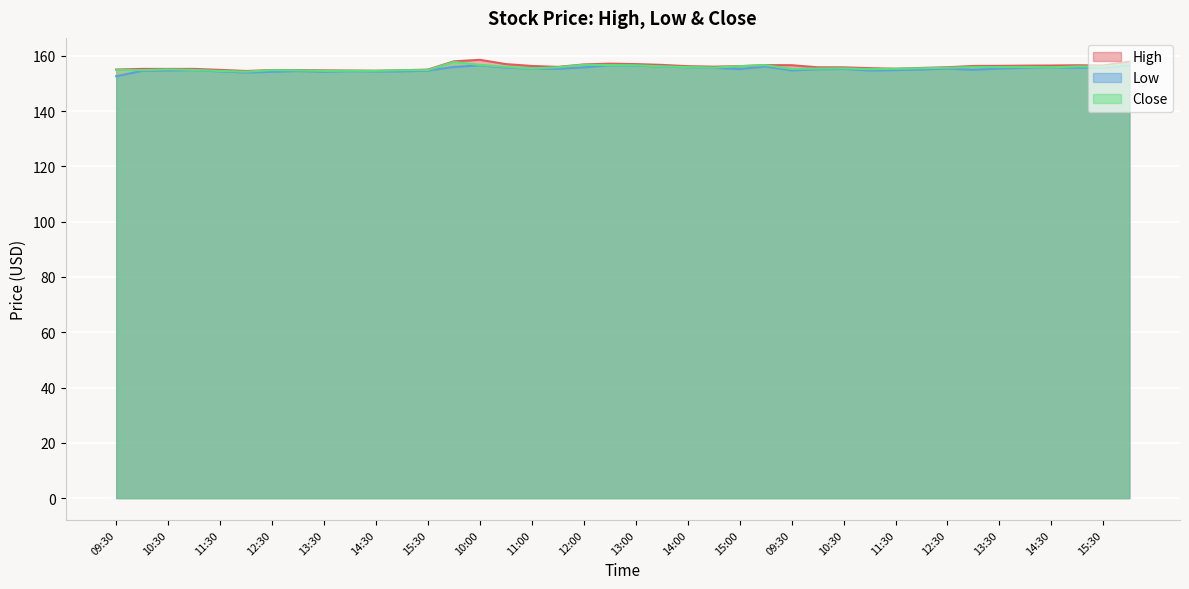

How many series are shown in this chart?

3